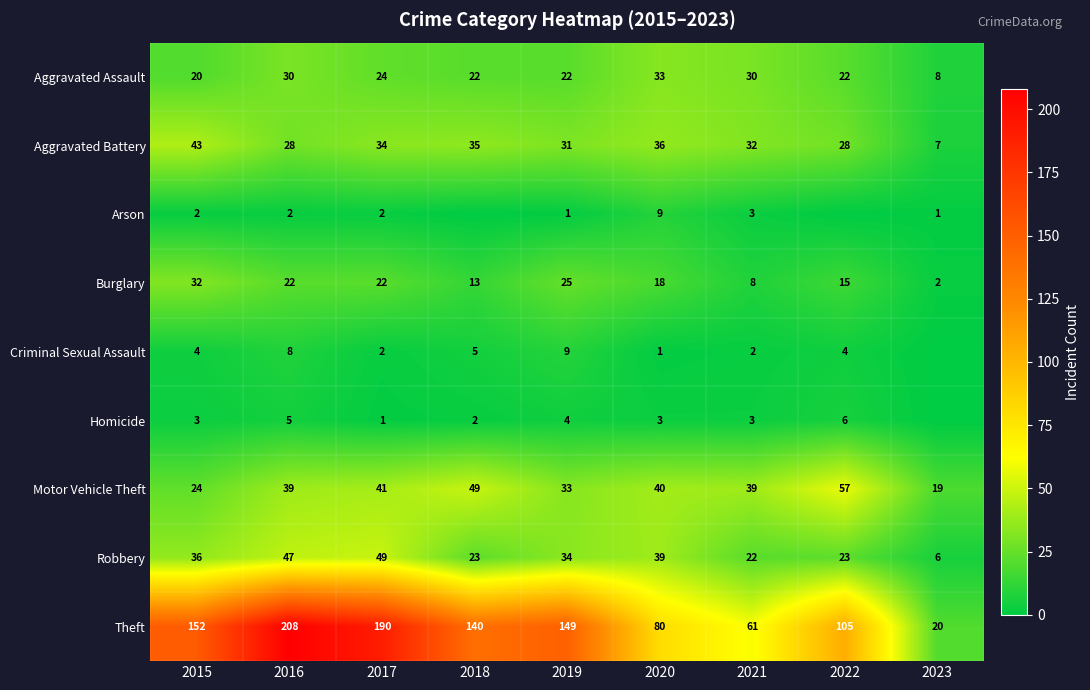

What is the approximate value of Theft at 2016, to the nearest 50?

200